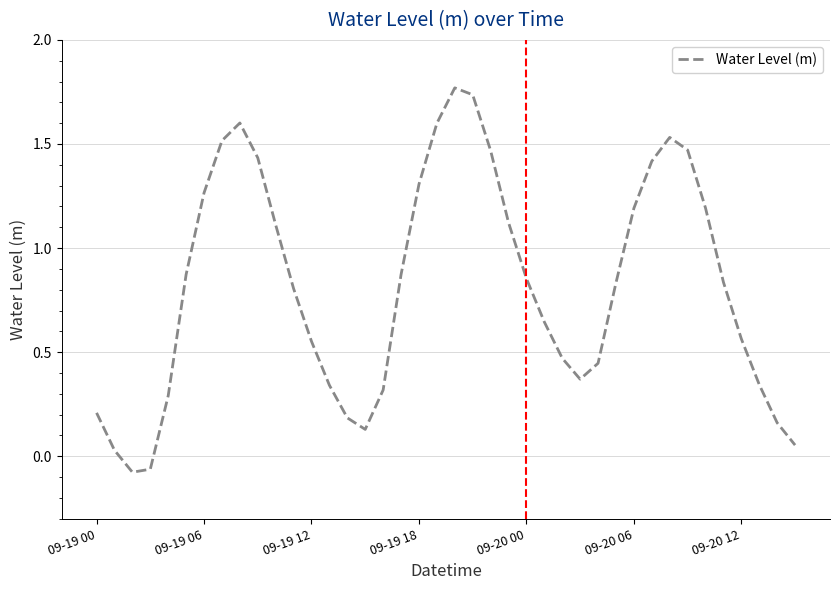

Reading left to right, list all the values displayed in this chart.

0.2	0.0	-0.1	-0.1	0.3	0.9	1.3	1.5	1.6	1.4	1.1	0.8	0.6	0.3	0.2	0.1	0.3	0.9	1.3	1.6	1.8	1.7	1.5	1.1	0.9	0.6	0.5	0.4	0.4	0.8	1.2	1.4	1.5	1.5	1.2	0.8	0.6	0.3	0.2	0.1